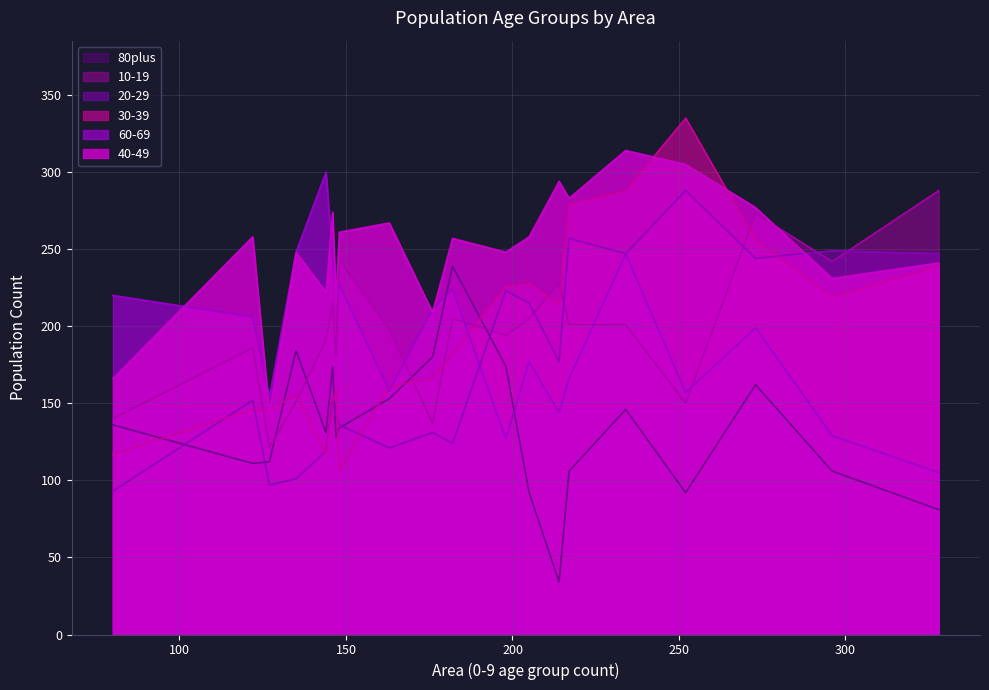

At how many categories does at least one series exceed 110?

20